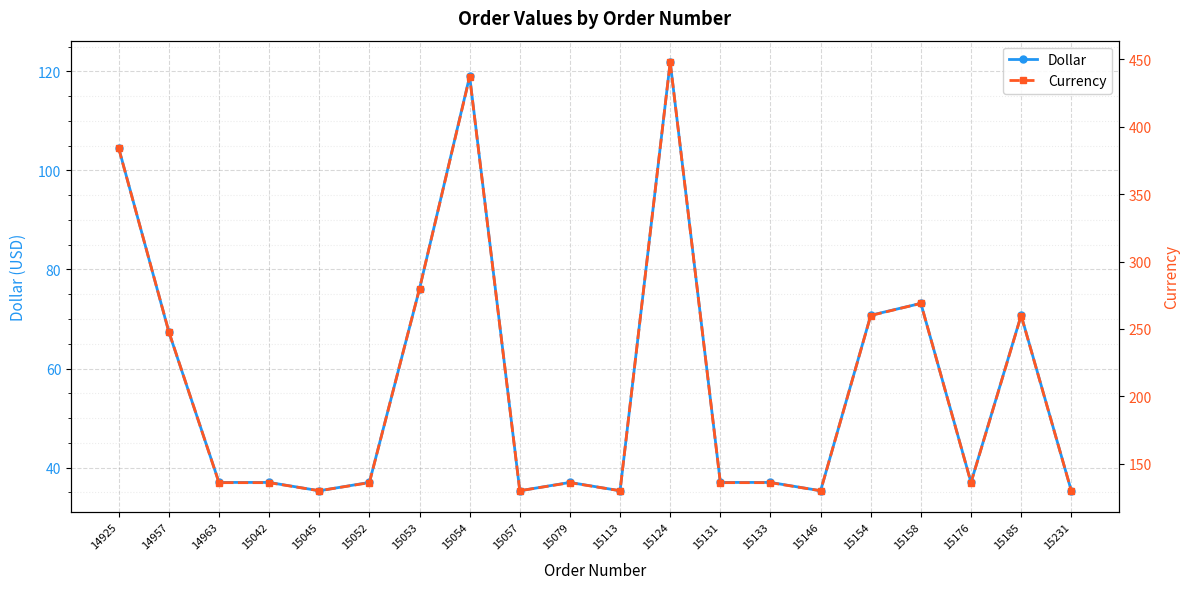

What is the sum of all Currency values?

4188.0